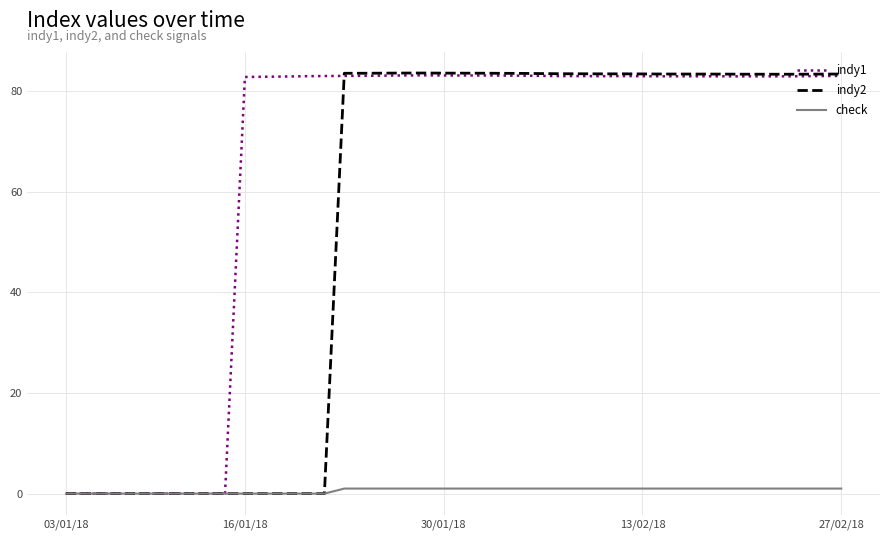

How many lines are shown in the chart?

3